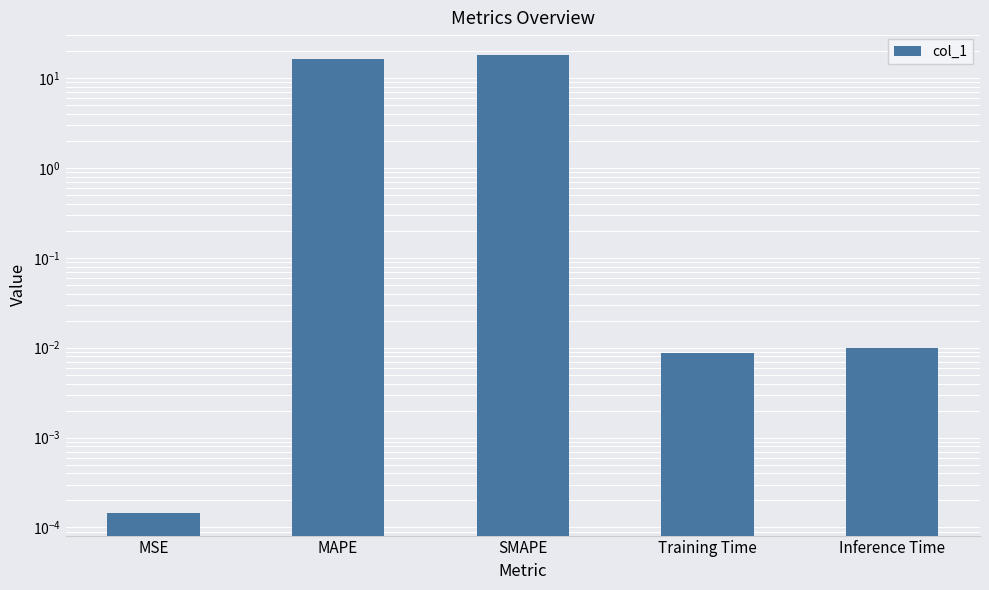

The chart shows a value of 0.0 at Inference Time. True or false?

False